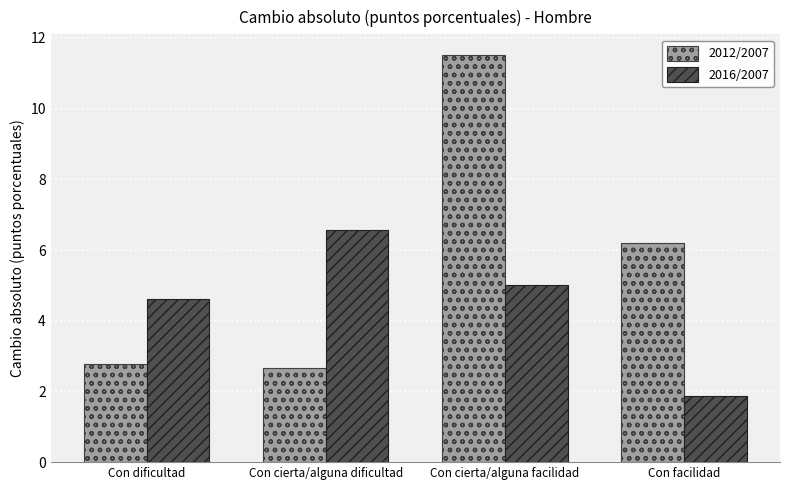

What is the minimum value for 2016/2007?

1.9